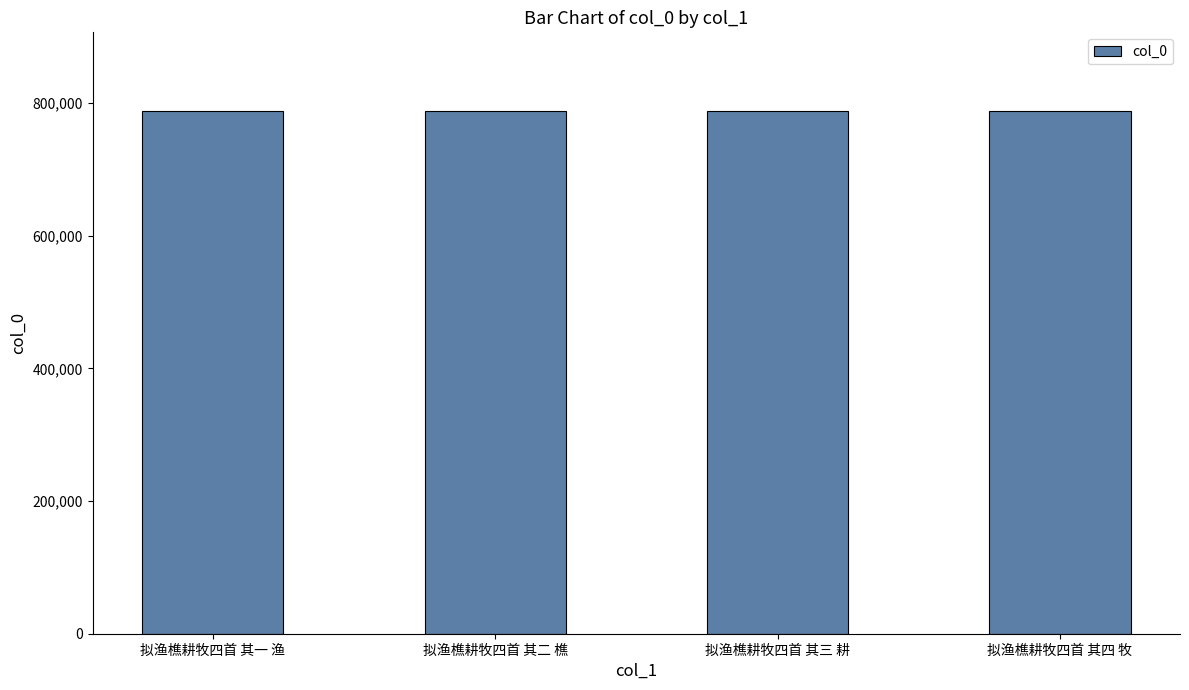

Are the bars horizontal?

No